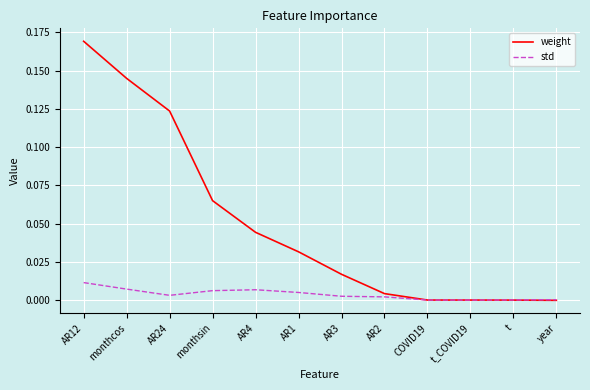

Is it true that weight equals 0.0 at AR4?

True